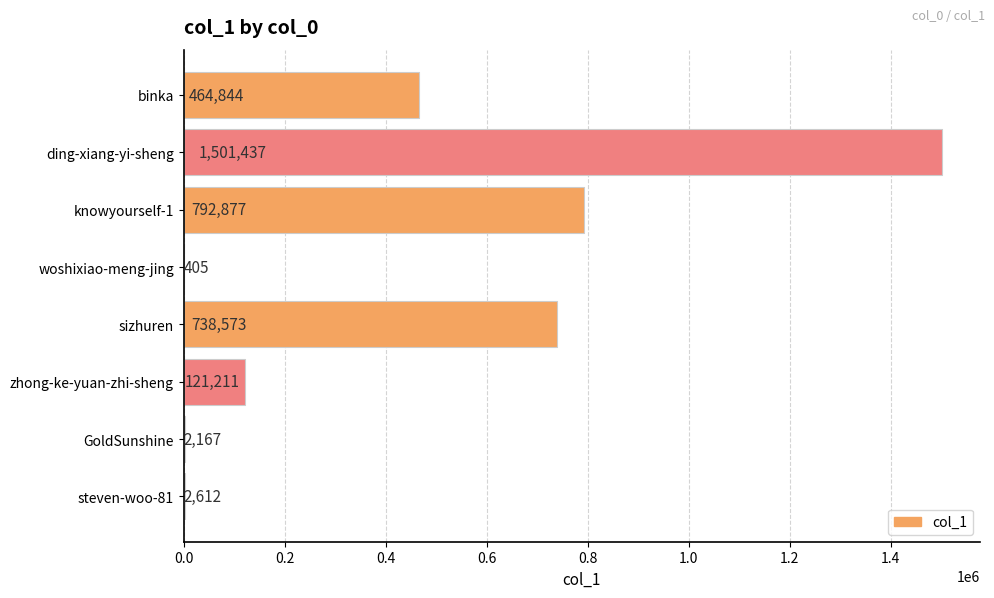

True or false: the data shows 792877 at knowyourself-1.

True